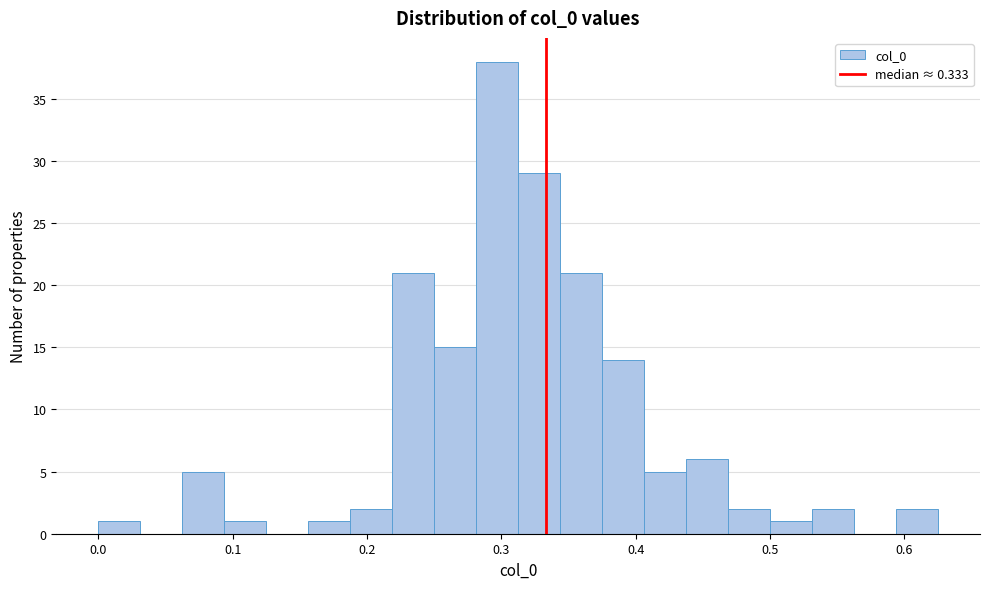

Around what value on the x-axis is the tallest bar? Give the approximate position of its centre, as read against the axis.

0.30